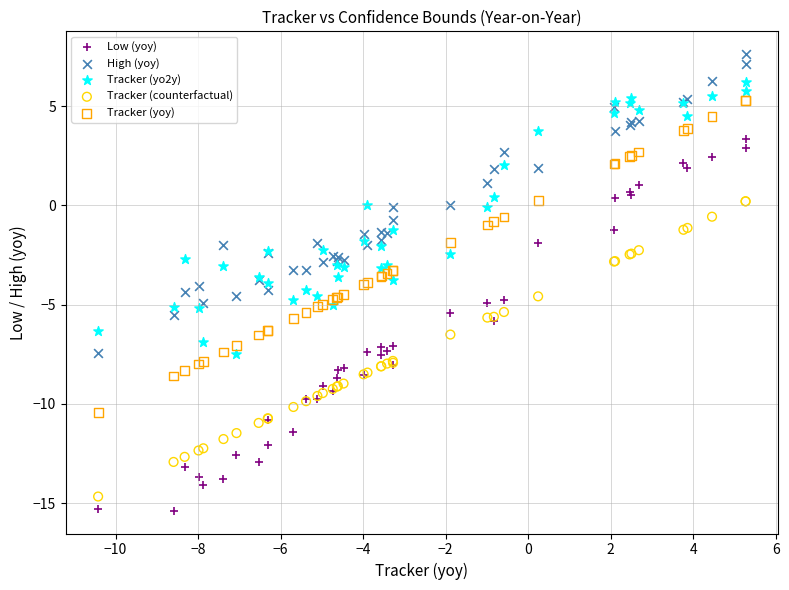

What is the X range (max minus min) for the scatter plot?

15.7